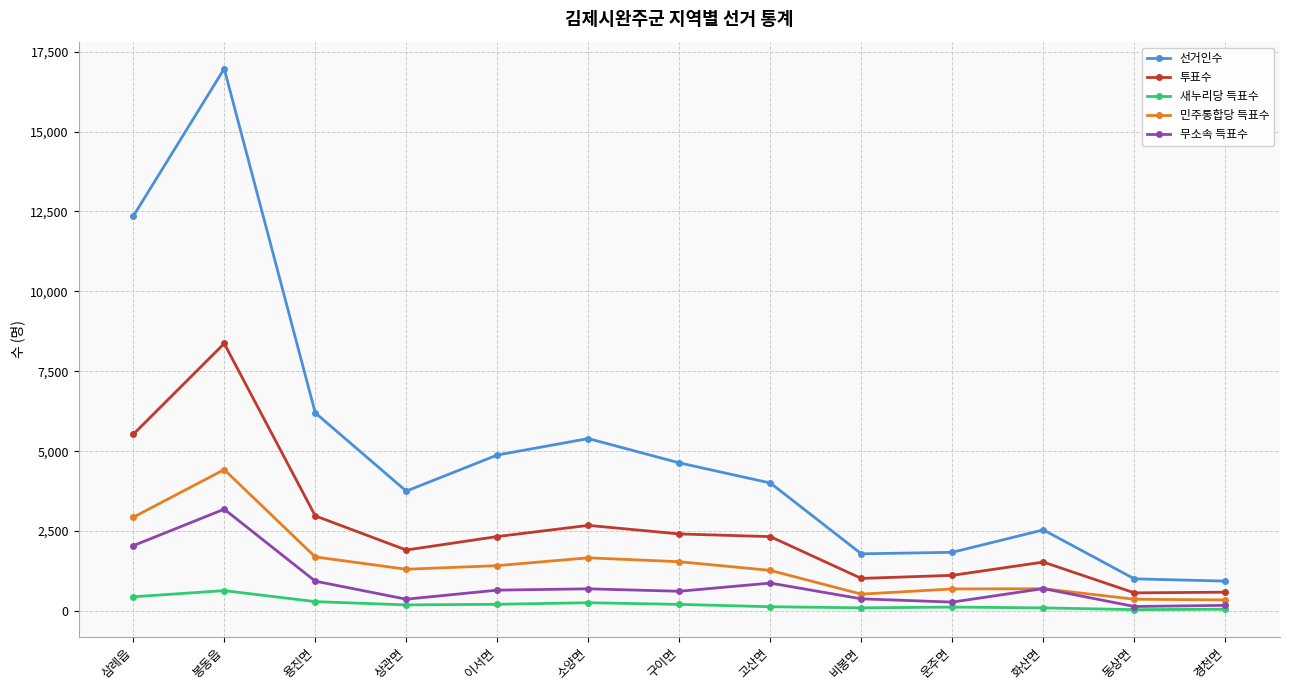

Which series has the largest range (max minus min)?

선거인수